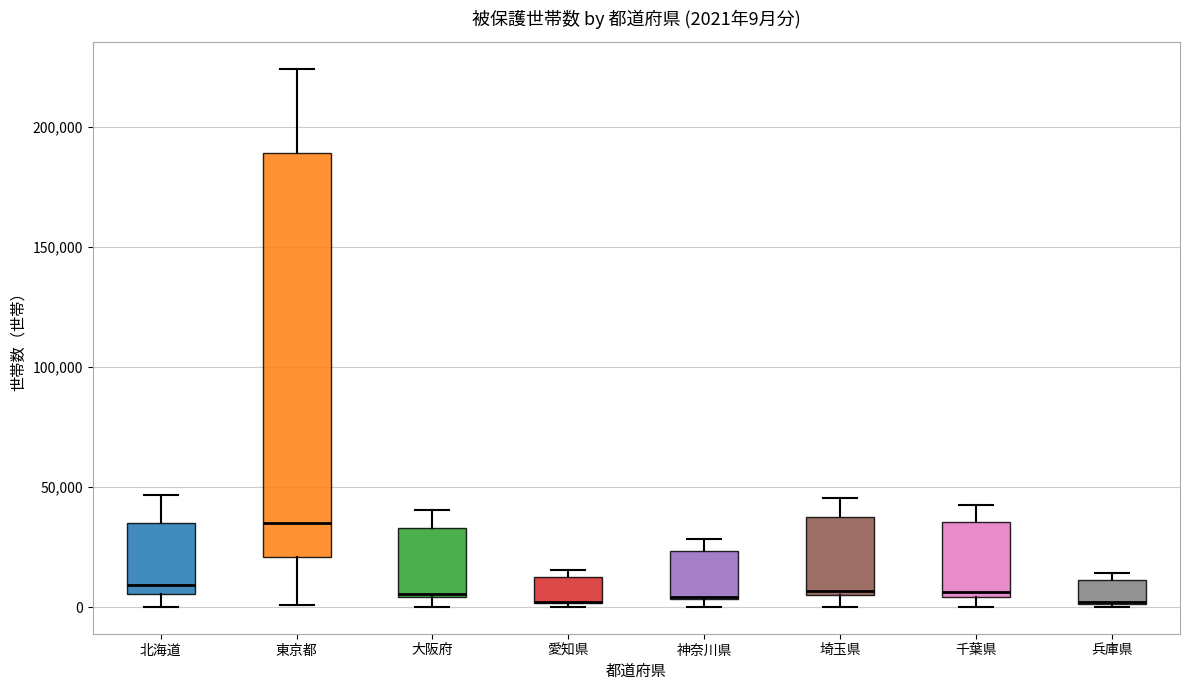

Comparing the boxes themselves (not the whiskers), which one is the tallest?

東京都